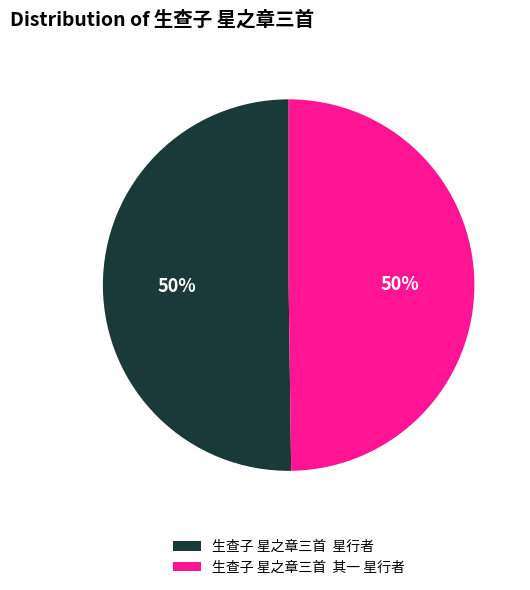

Do 生查子 星之章三首 其一 星行者 and 生查子 星之章三首 星行者 together represent more than half of the pie?

Yes